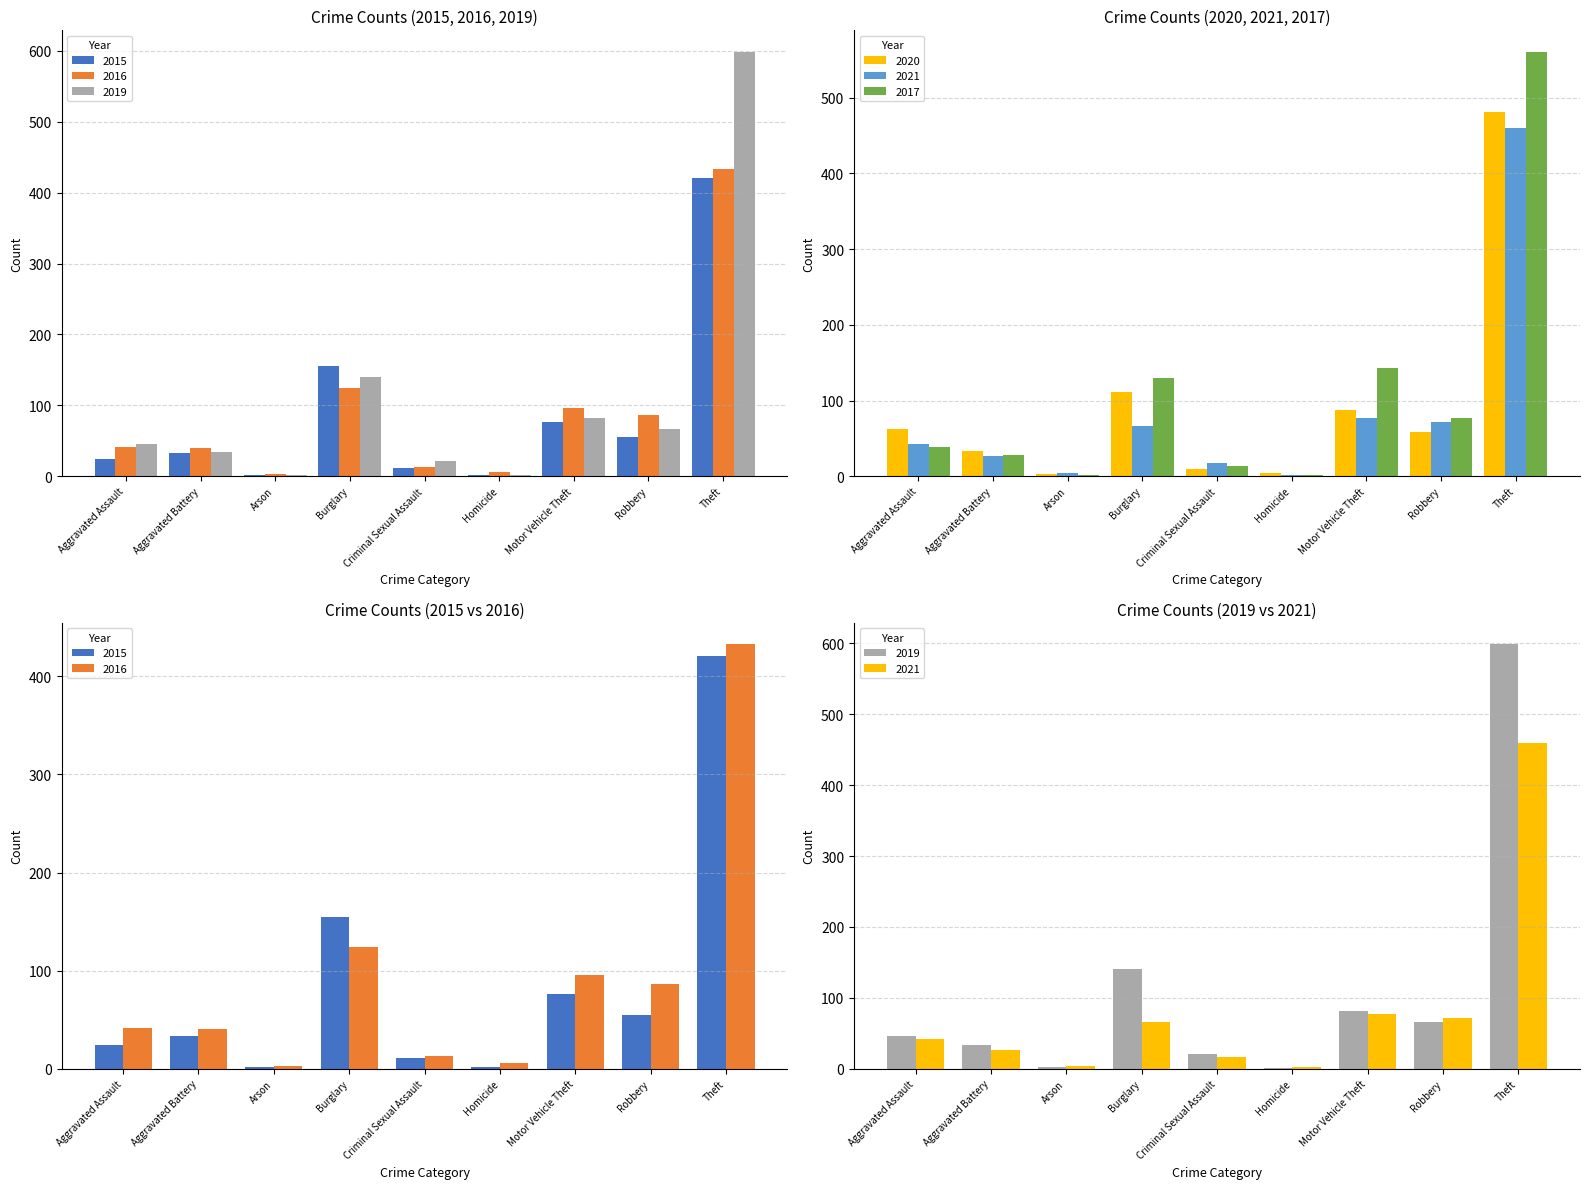

Reading left to right, extract all data points from this chart.

2015: 24	33	2	155	11	2	76	55	421
2016: 41	40	3	124	13	6	96	86	433
2019: 46	34	2	140	21	1	82	66	599
2020: 62	33	3	111	10	4	87	59	481
2021: 42	27	4	66	17	2	77	71	460
2017: 38	28	1	130	14	1	143	77	561